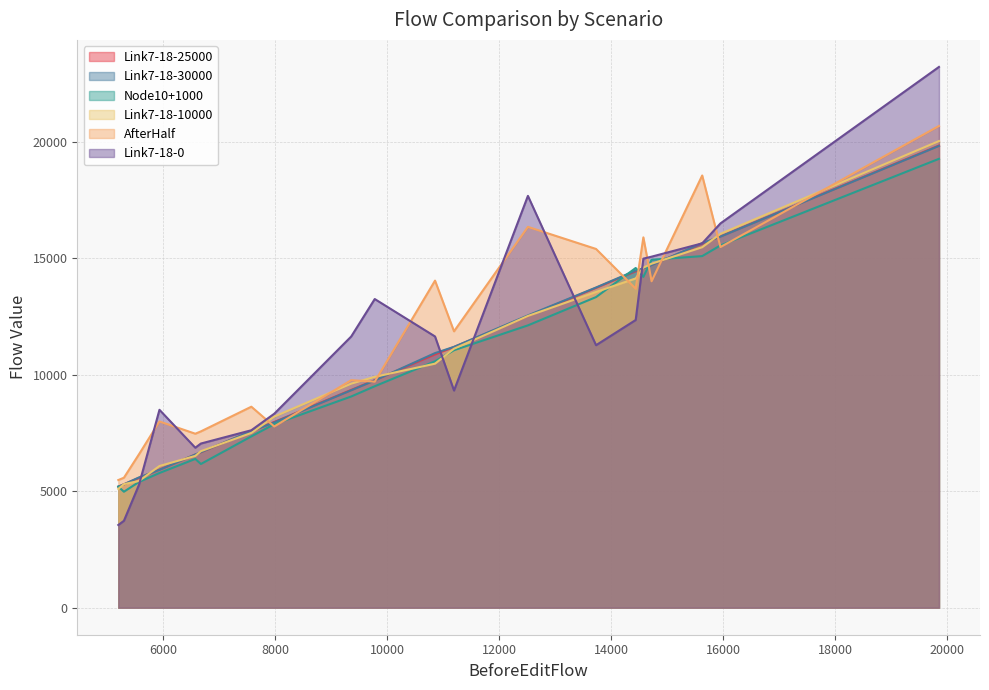

Does the chart display data point markers on the line(s)?

No